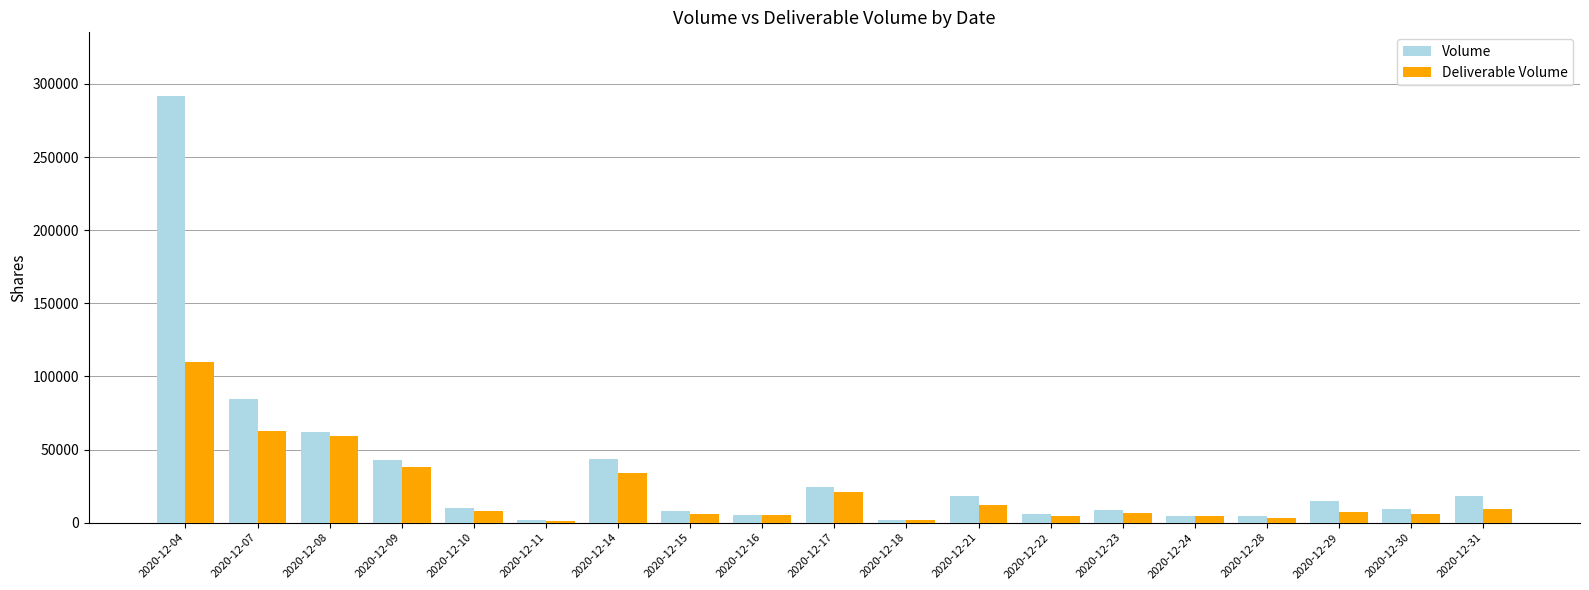

At how many categories does at least one series exceed 274728?

1